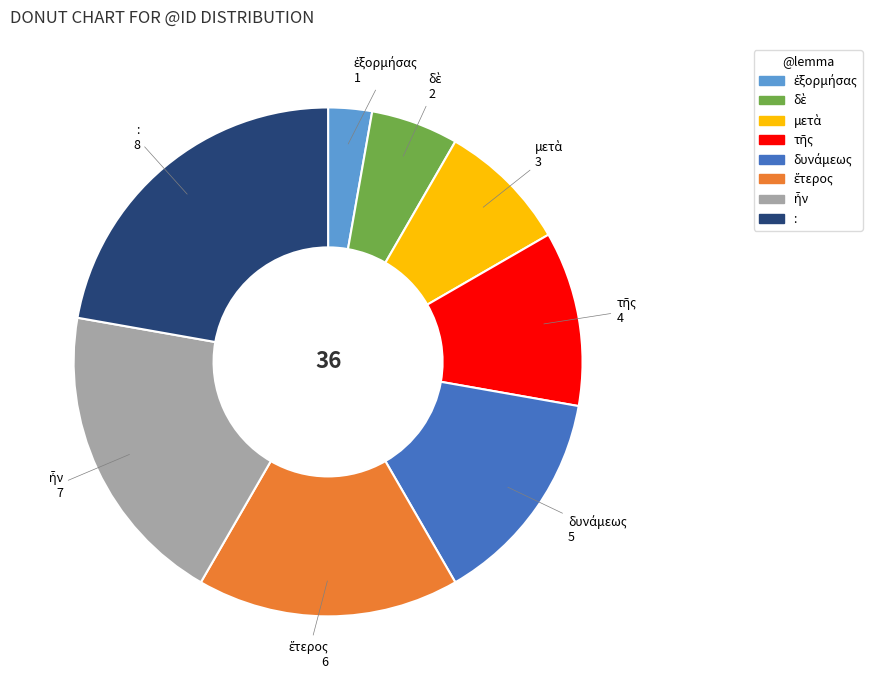

The : slice represents 22% of the pie. True or false?

True